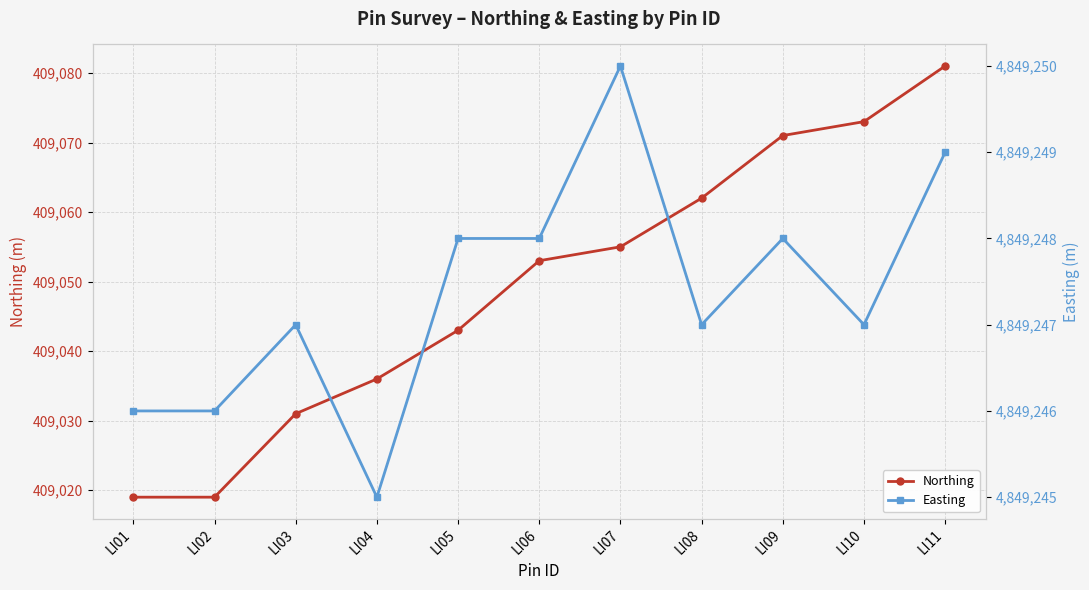

Where does the Easting series first go above 4849247?

LI05